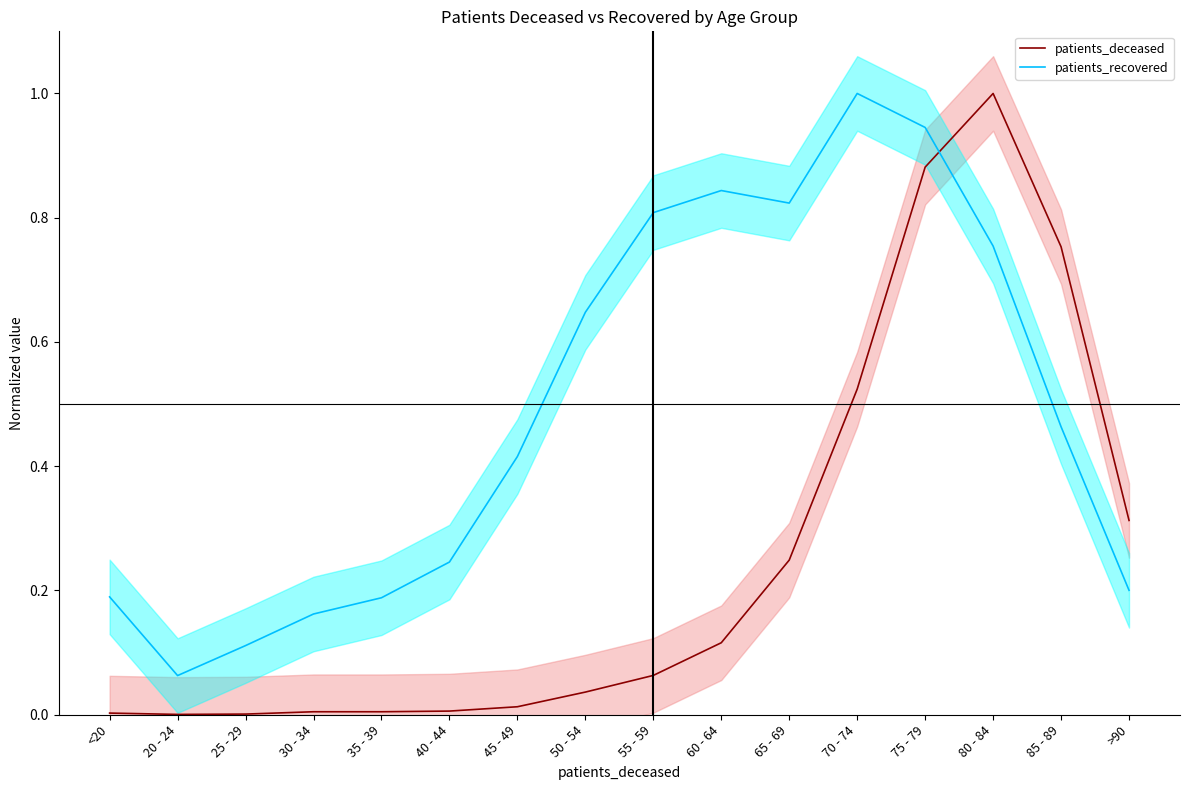

List the series in order of their overall mean, lowest first.

patients_deceased, patients_recovered